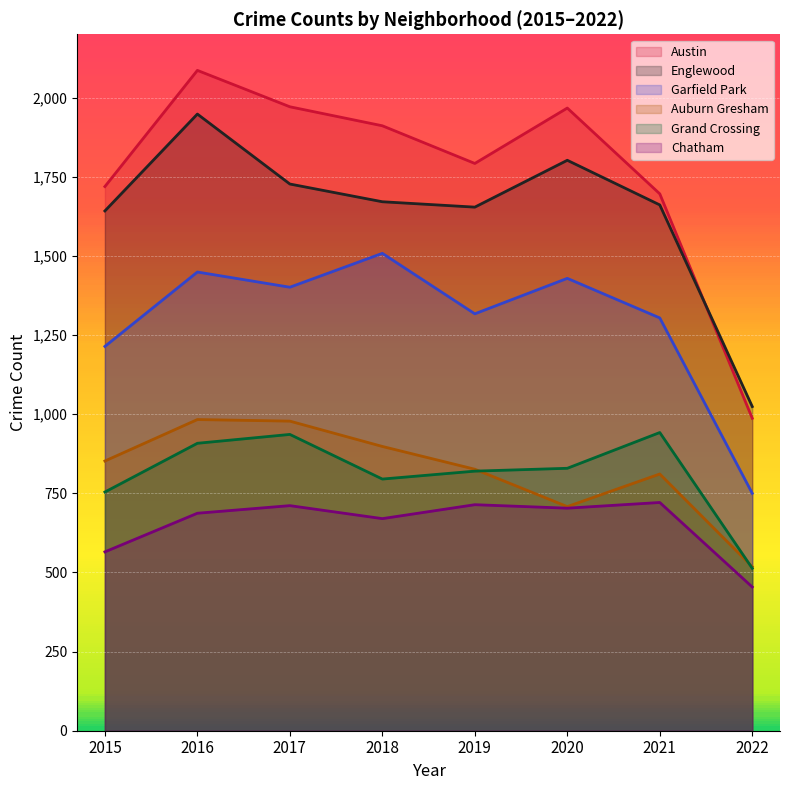

At which category is the sum across all series the highest?

2016